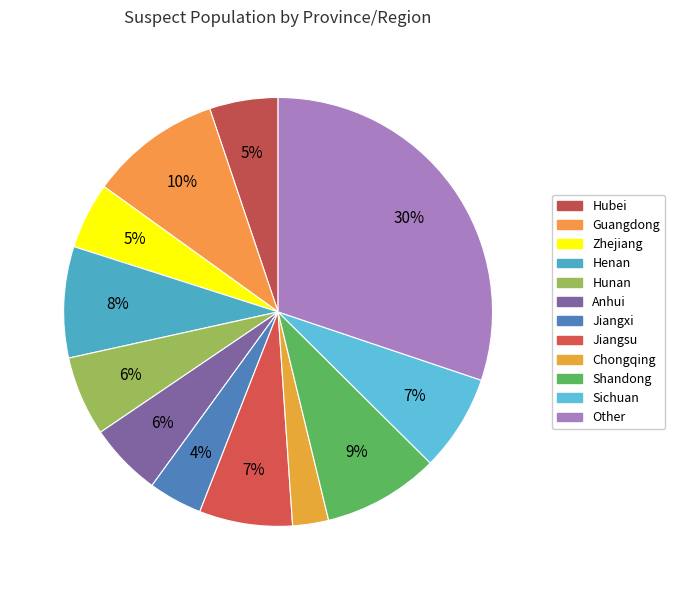

Count the number of slices in the pie.

12